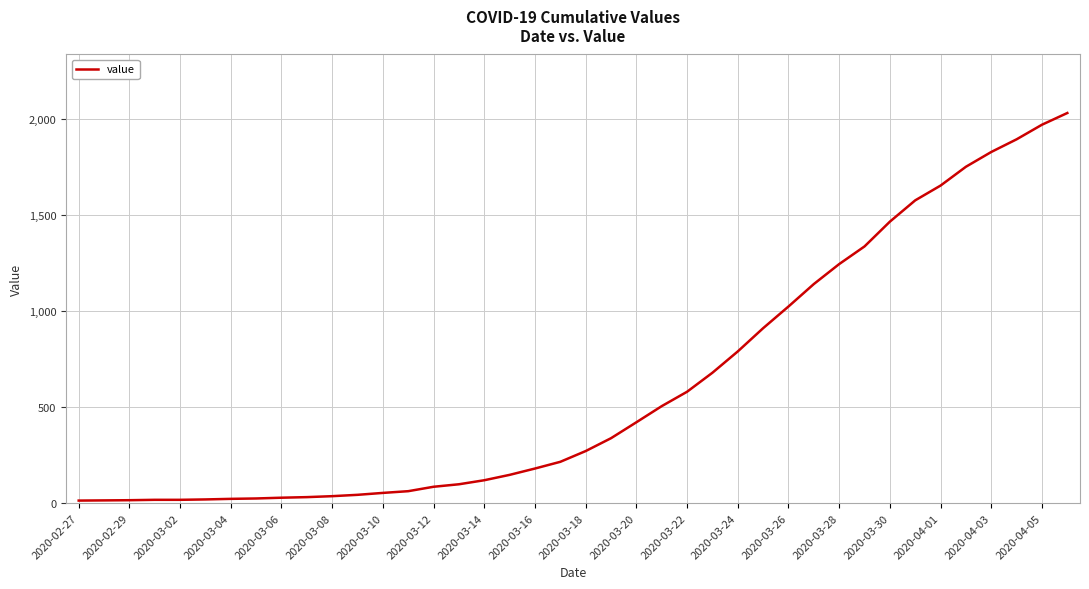

What is the maximum value shown in the chart?

2032